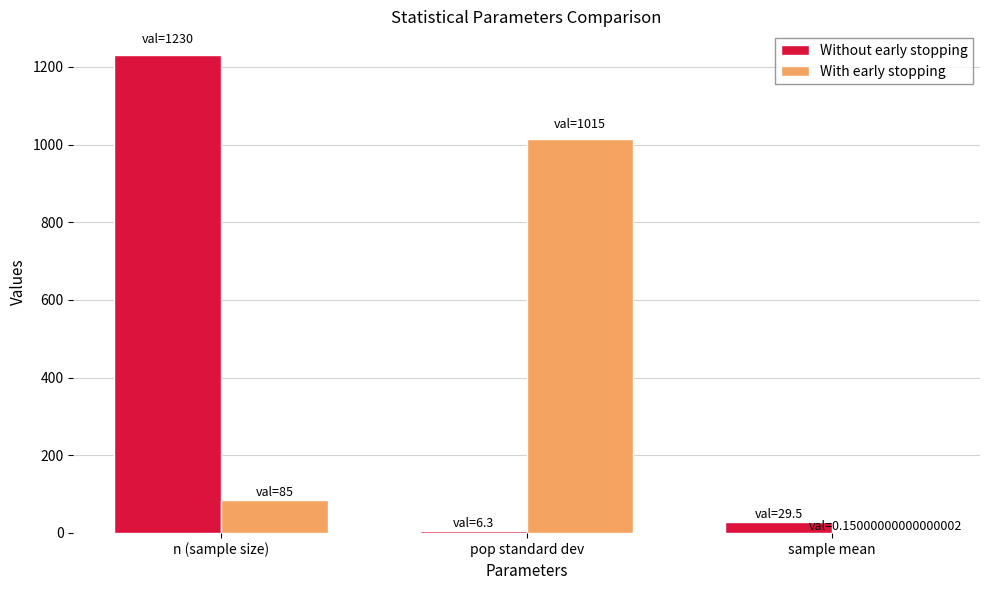

Which series has the largest total across all categories?

Without early stopping